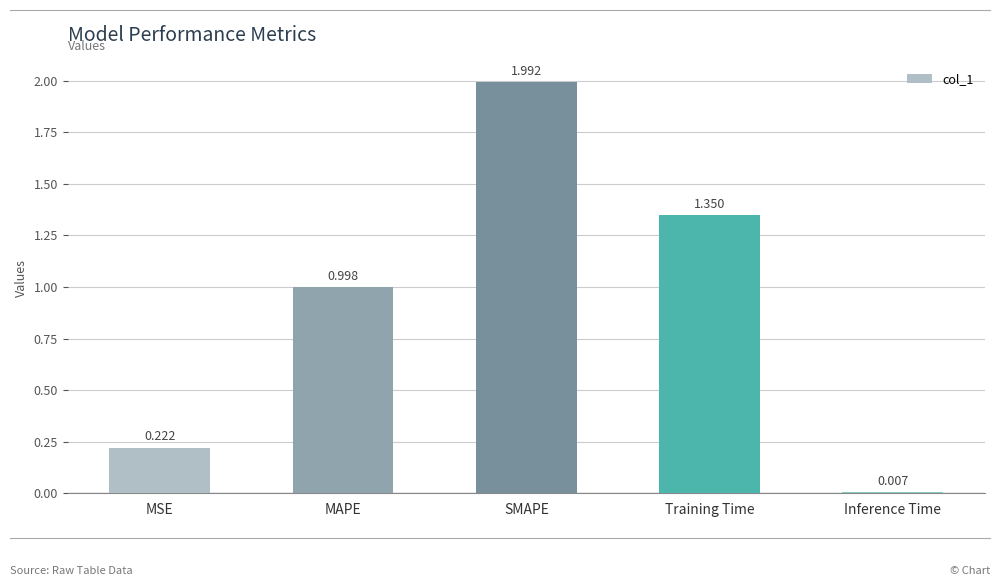

True or false: the data shows 0.7 at Training Time.

False